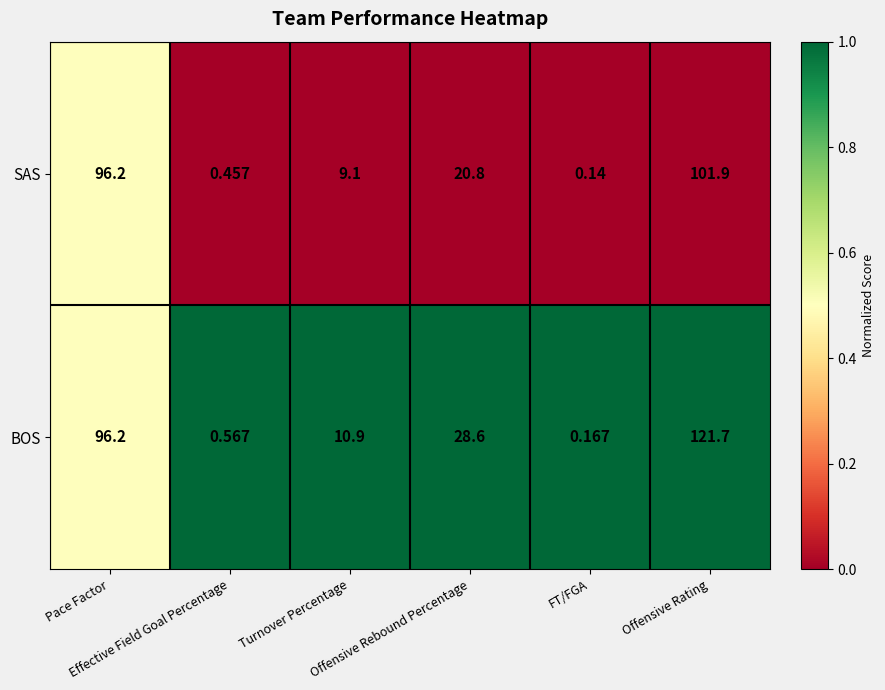

What is the total value across all series at Turnover Percentage?

20.0